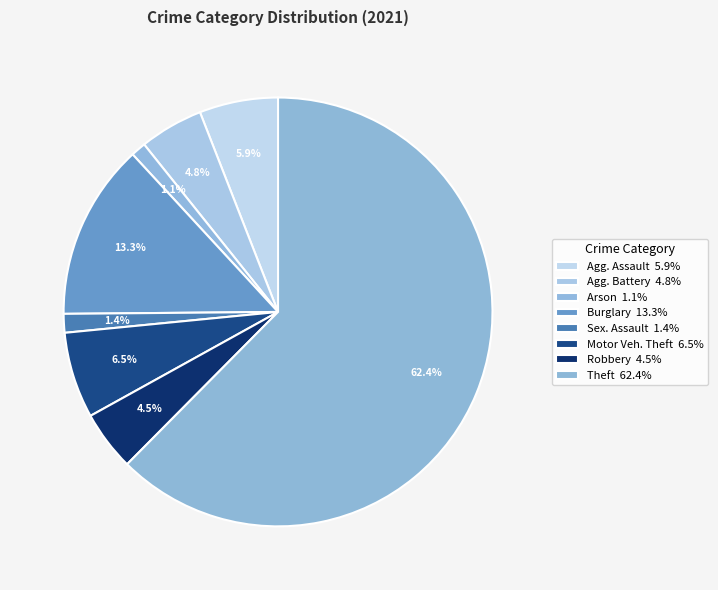

How many segments does this pie chart have?

8